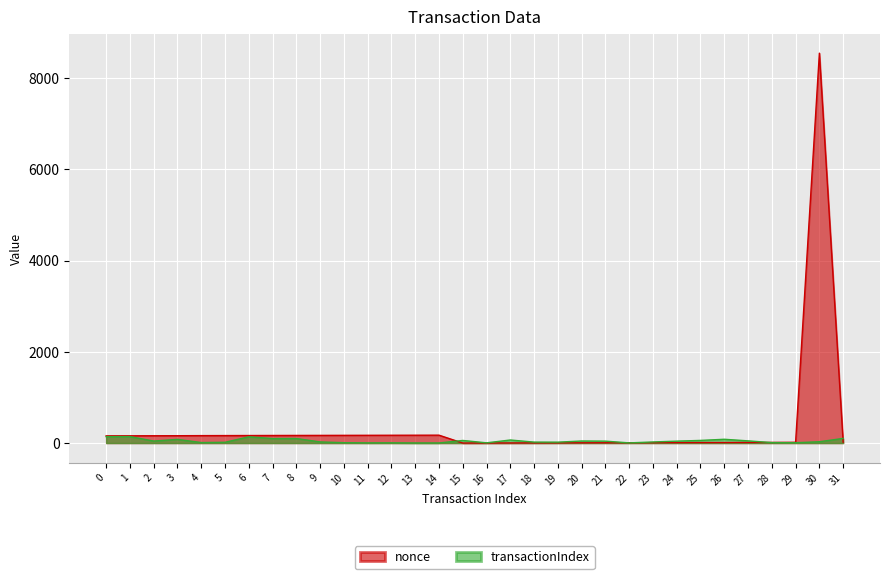

What are all the series names shown in the legend?

nonce, transactionIndex